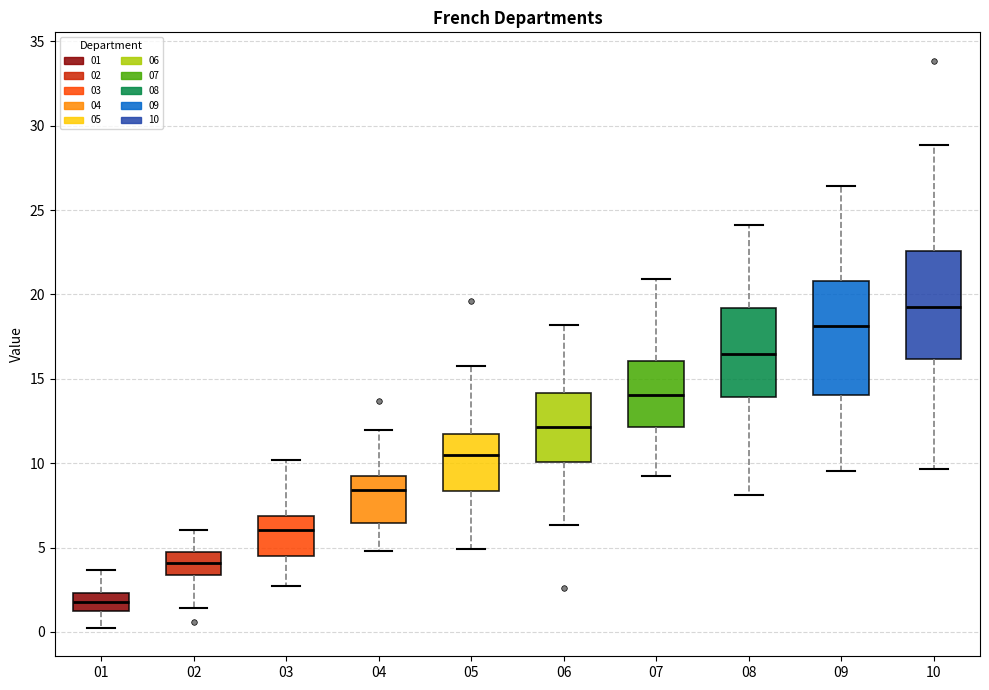

Reading left to right, read every box against the y-axis: the position of its median line, the range the box covers, and the ends of its whiskers. The values are not printed on the chart, so give them approximately, as read against the axis.

01: median 2.0, box 1.0 to 2.5, whiskers 0.0 to 3.5
02: median 4.0, box 3.5 to 5.0, whiskers 1.5 to 6.0
03: median 6.0, box 4.5 to 7.0, whiskers 2.5 to 10.0
04: median 8.5, box 6.5 to 9.0, whiskers 5.0 to 12.0
05: median 10.5, box 8.5 to 11.5, whiskers 5.0 to 16.0
06: median 12.0, box 10.0 to 14.0, whiskers 6.5 to 18.0
07: median 14.0, box 12.0 to 16.0, whiskers 9.0 to 21.0
08: median 16.5, box 14.0 to 19.0, whiskers 8.0 to 24.0
09: median 18.0, box 14.0 to 21.0, whiskers 9.5 to 26.5
10: median 19.5, box 16.0 to 22.5, whiskers 9.5 to 29.0